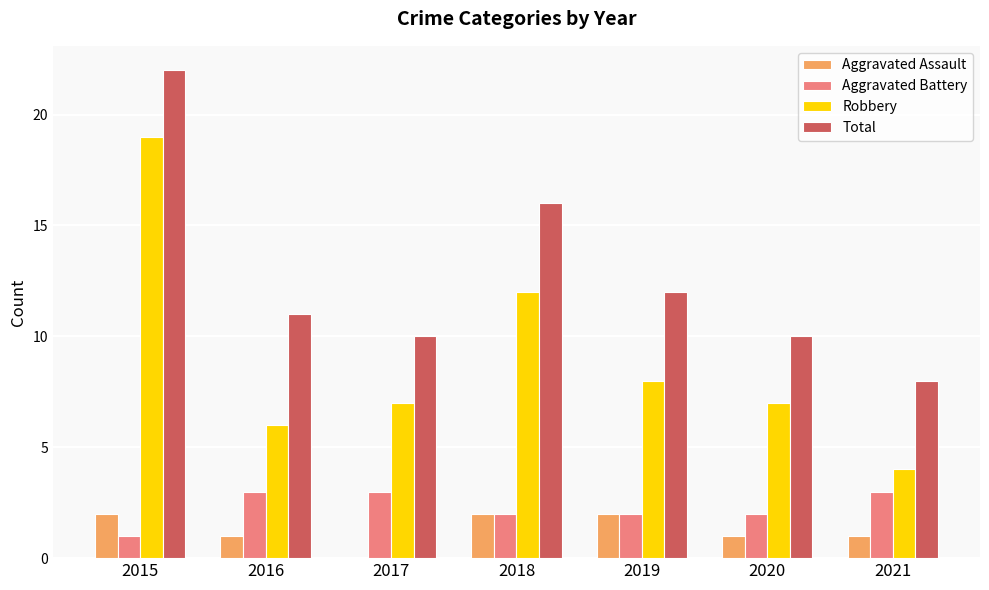

Is the value of Total at 2021 greater than the value of Aggravated Assault at 2015?

Yes